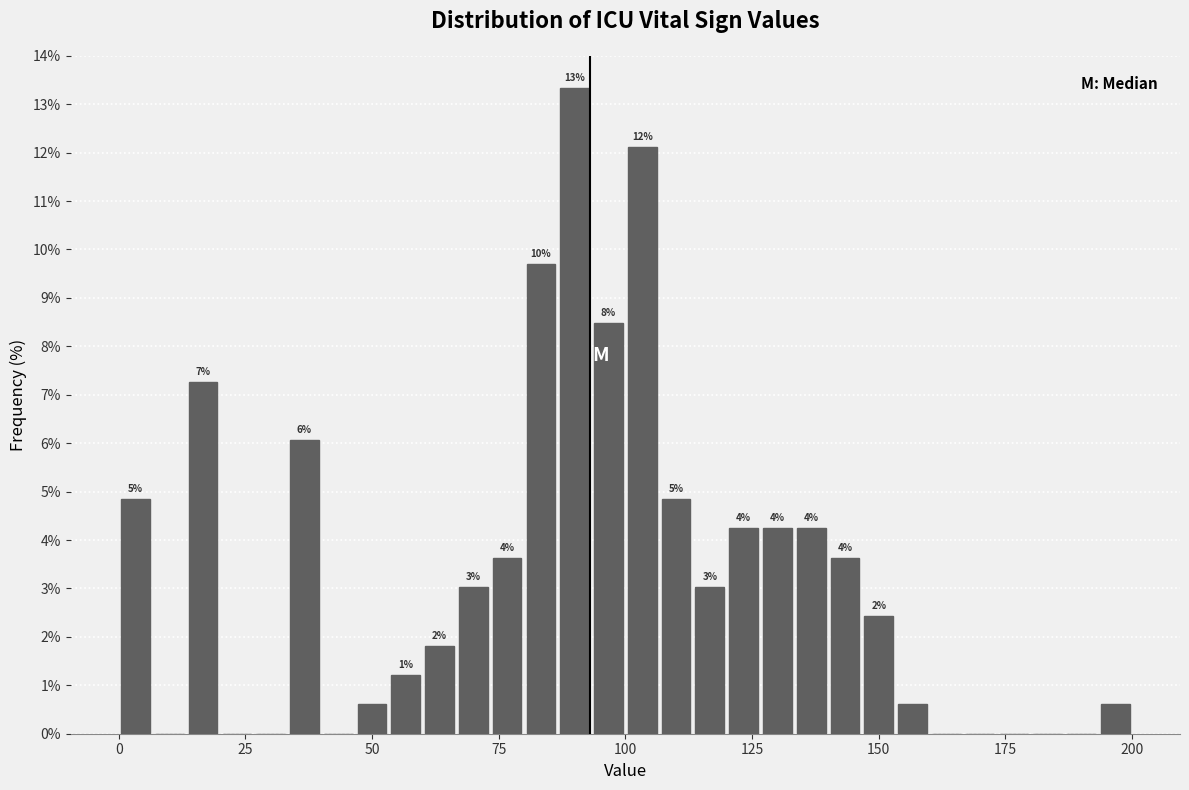

Around what value on the x-axis is the tallest bar? Give the approximate position of its centre, as read against the axis.

90